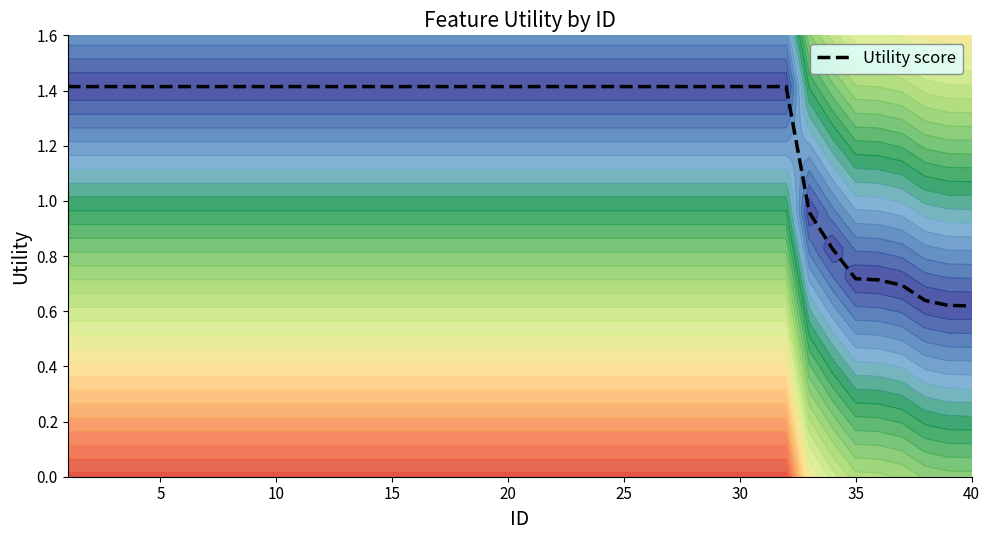

What is the highest value of the Utility score series?

1.4